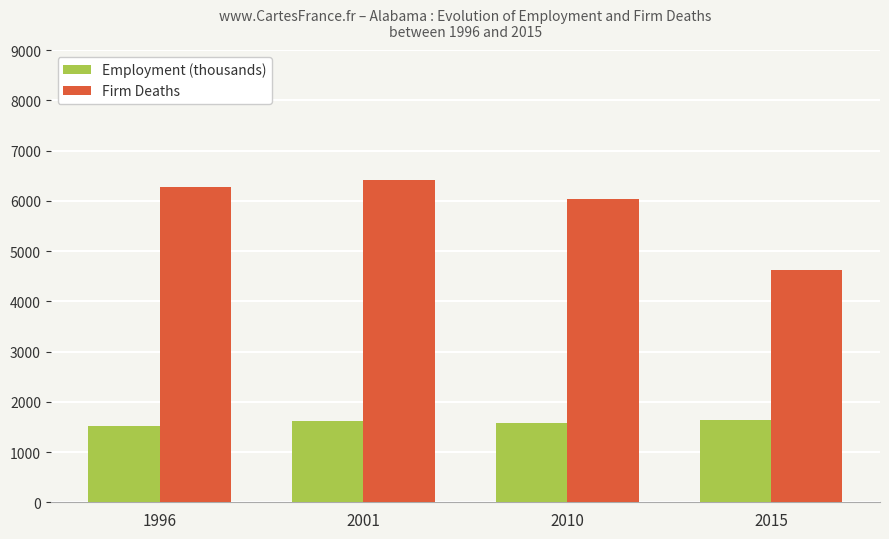

What is the highest value of the Firm Deaths series?

6415.0